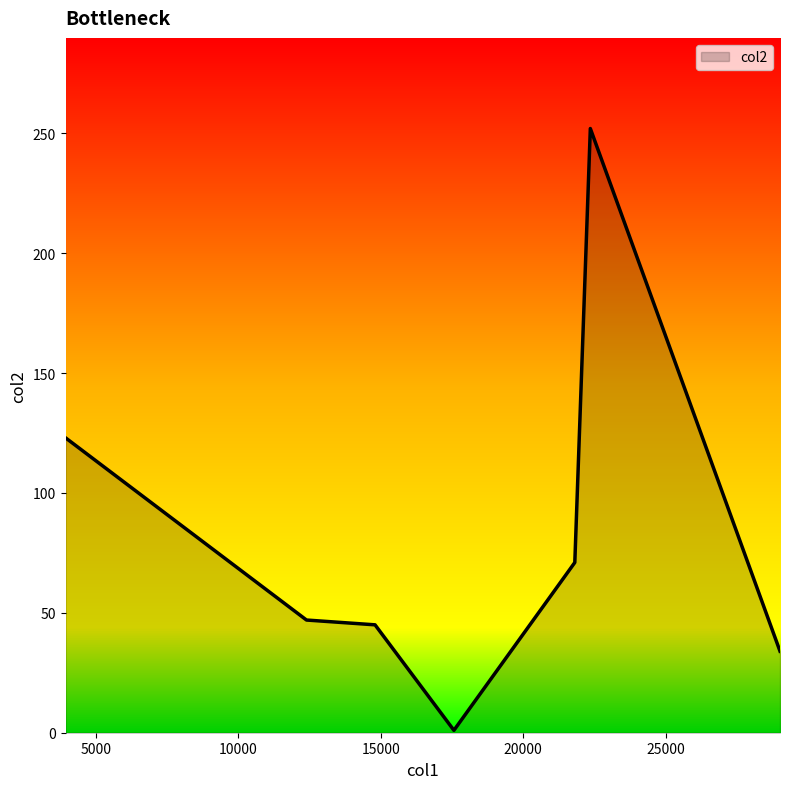

What is the greatest value displayed?

252